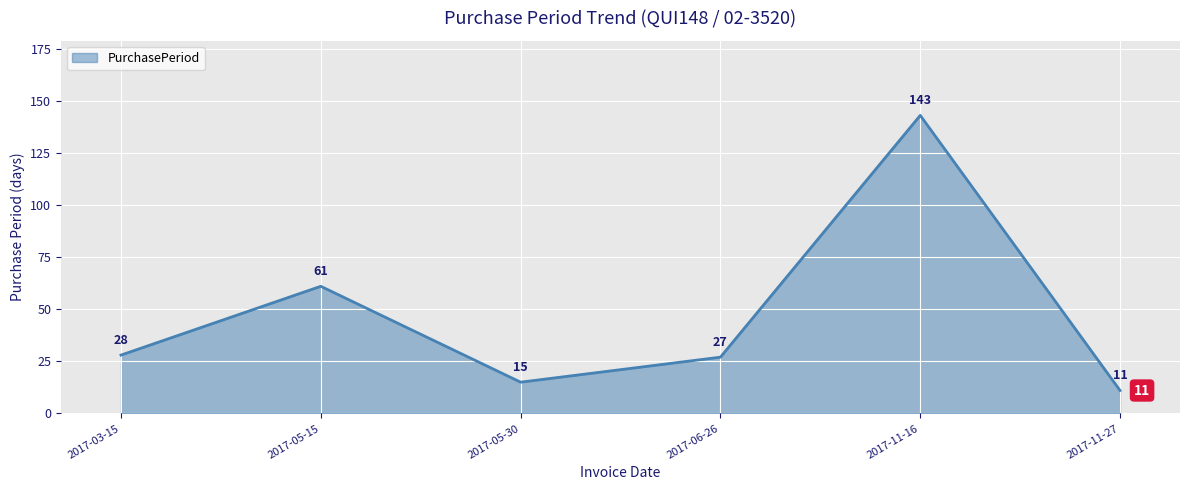

Which has a higher value, 2017-05-15 or 2017-11-27?

2017-05-15